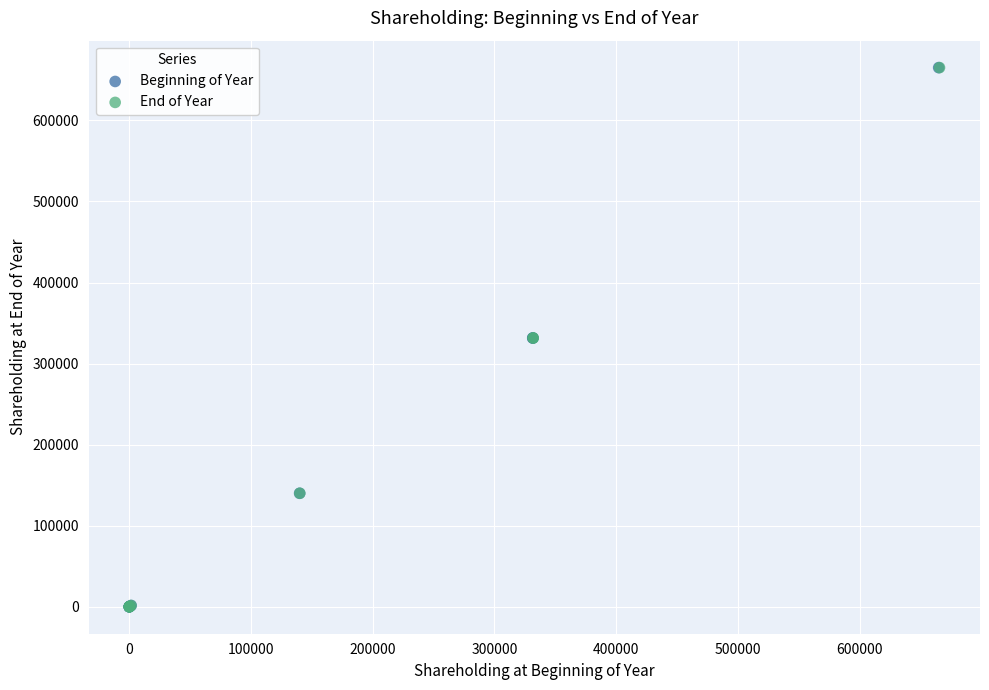

What are all the series names shown in the legend?

Beginning of Year, End of Year